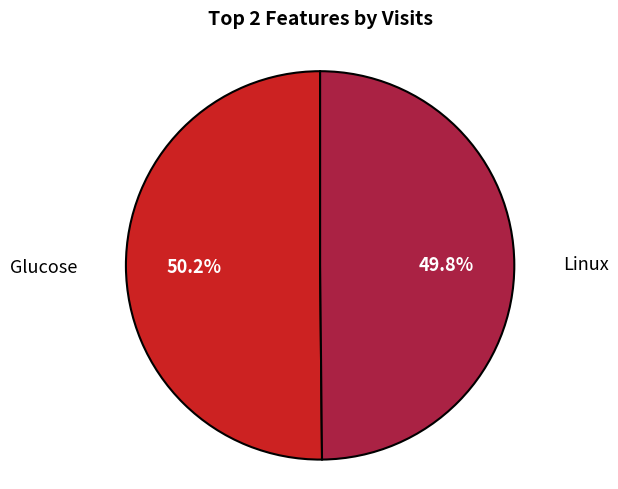

How many segments does this pie chart have?

2